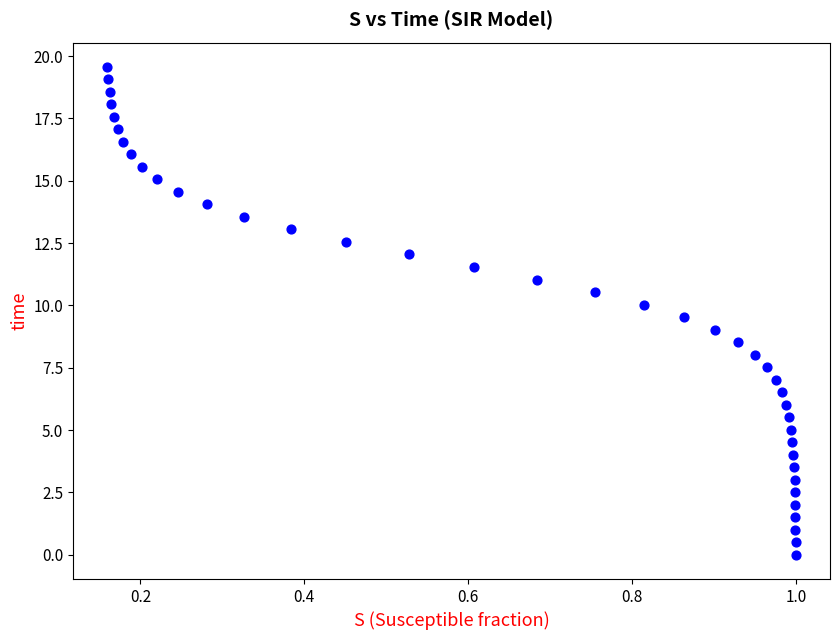

What is the range of Y values (max minus min)?

19.6